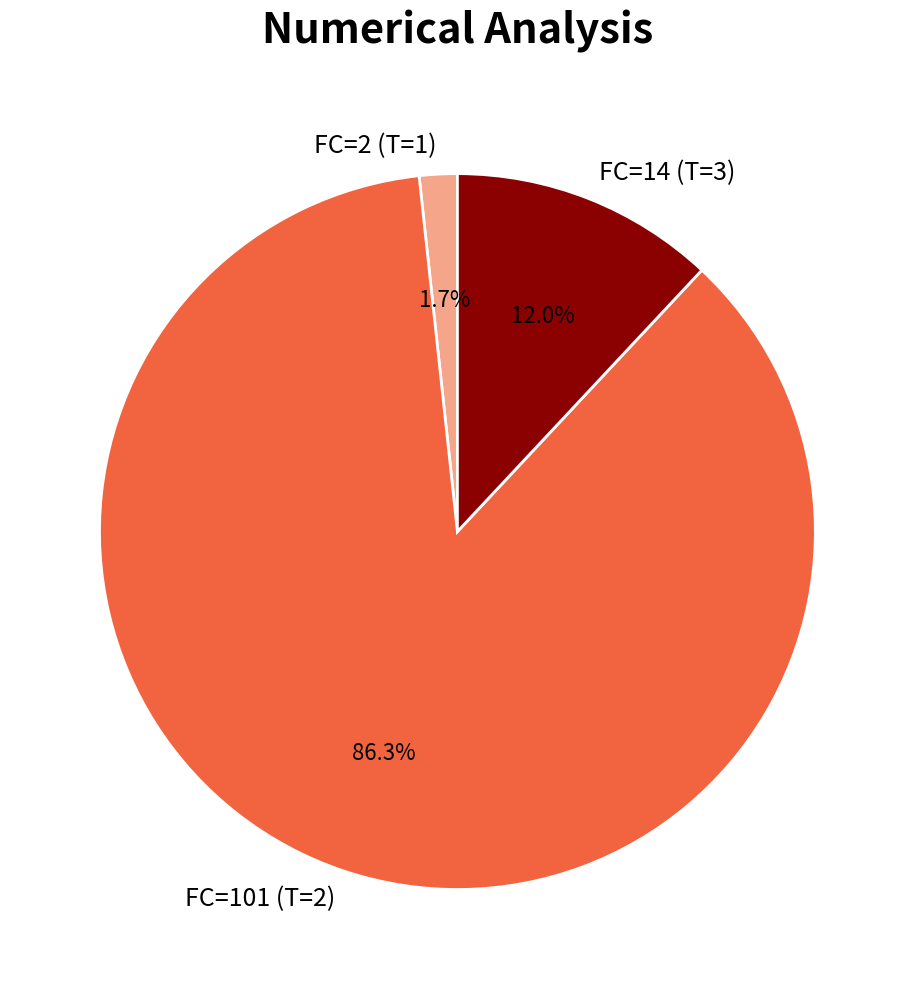

Does FC=14 (T=3) account for over 50% of the chart?

No